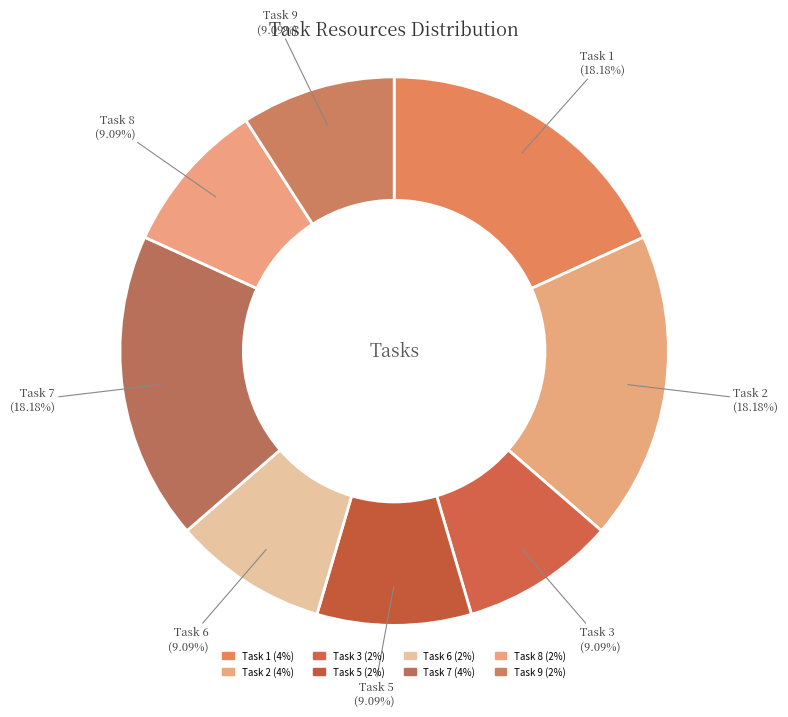

What portion of the pie excludes Task 3?

90.9%